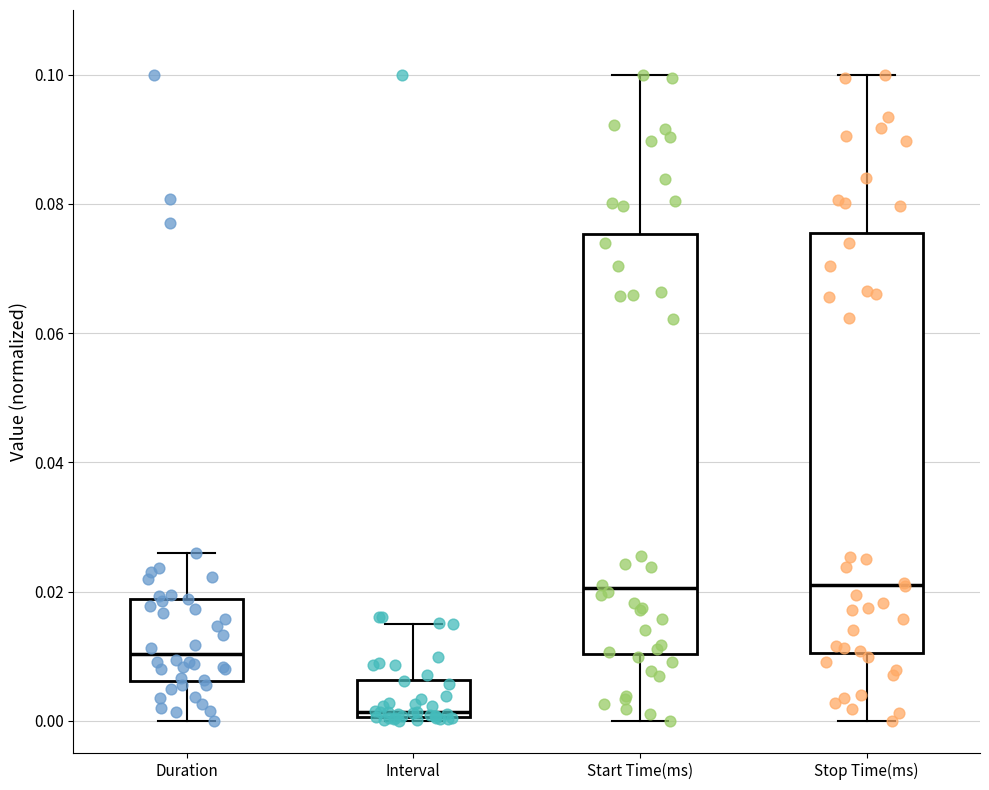

Reading left to right, transcribe this box plot: for each box, give where its median line is, the range the box spans, and where its two whiskers end, as read against the y-axis. The values are not printed on the chart, so give them approximately, as read against the axis.

Duration: median 0.010, box 0.006 to 0.018, whiskers 0.000 to 0.026
Interval: median 0.002, box 0.000 to 0.006, whiskers 0.000 to 0.014
Start Time(ms): median 0.020, box 0.010 to 0.076, whiskers 0.000 to 0.100
Stop Time(ms): median 0.022, box 0.010 to 0.076, whiskers 0.000 to 0.100